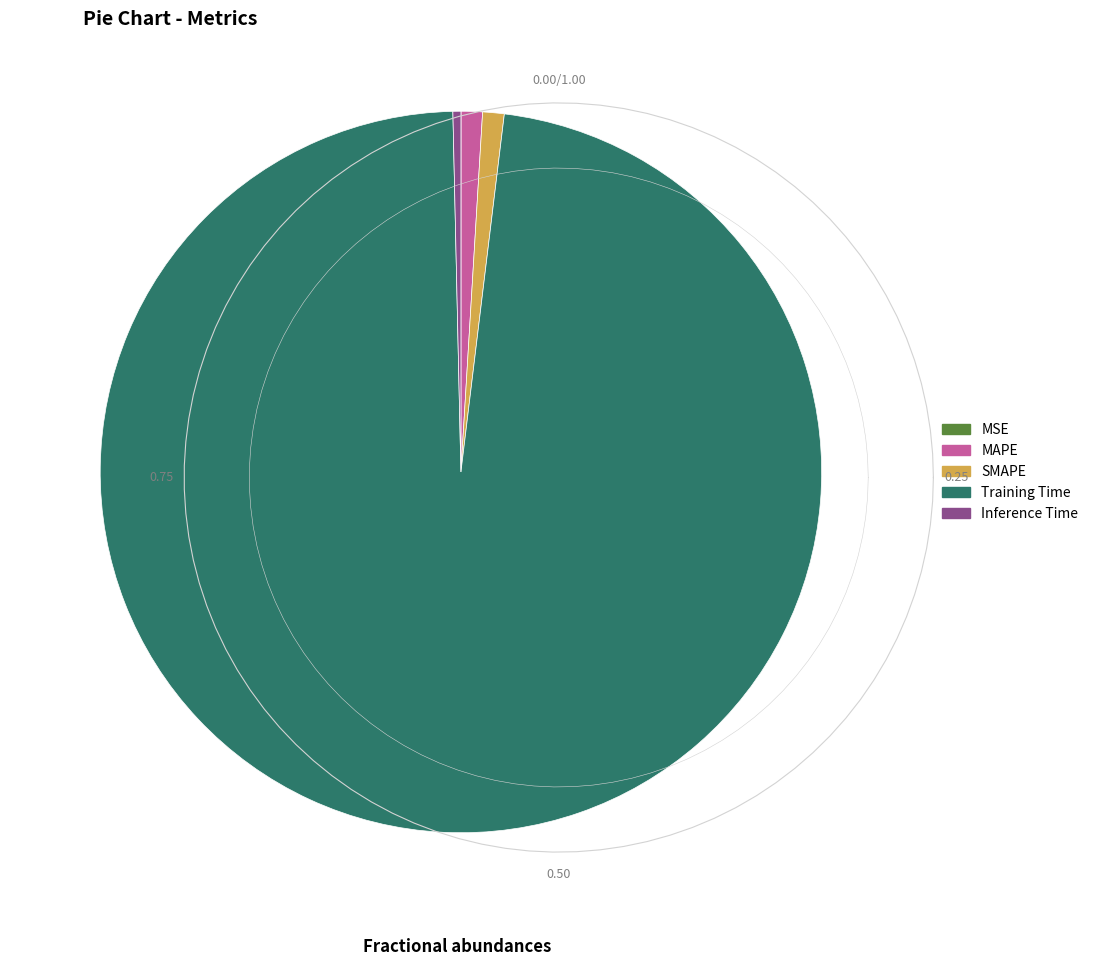

Is it true that Training Time is 88% of the pie?

False